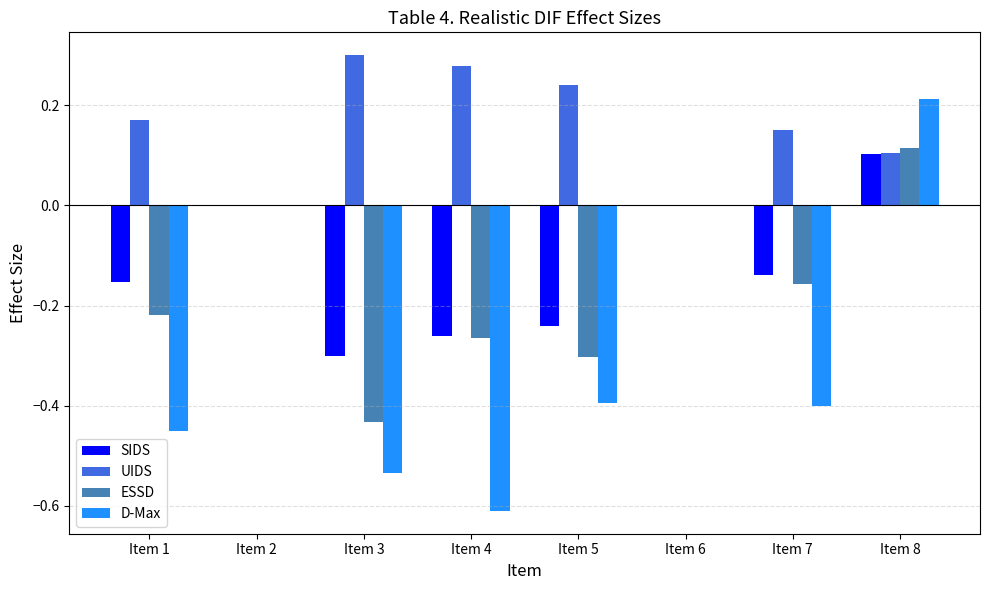

What are all the series names shown in the legend?

SIDS, UIDS, ESSD, D-Max